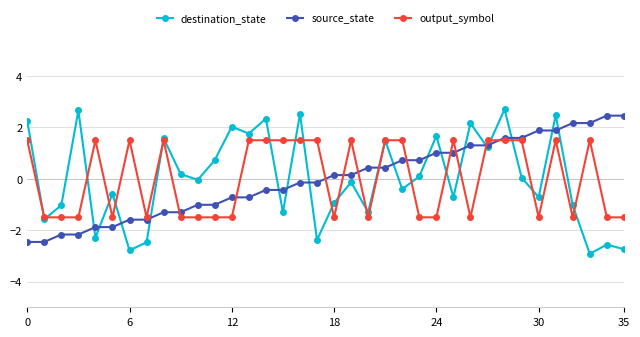

What is the minimum value for output_symbol?

-1.5